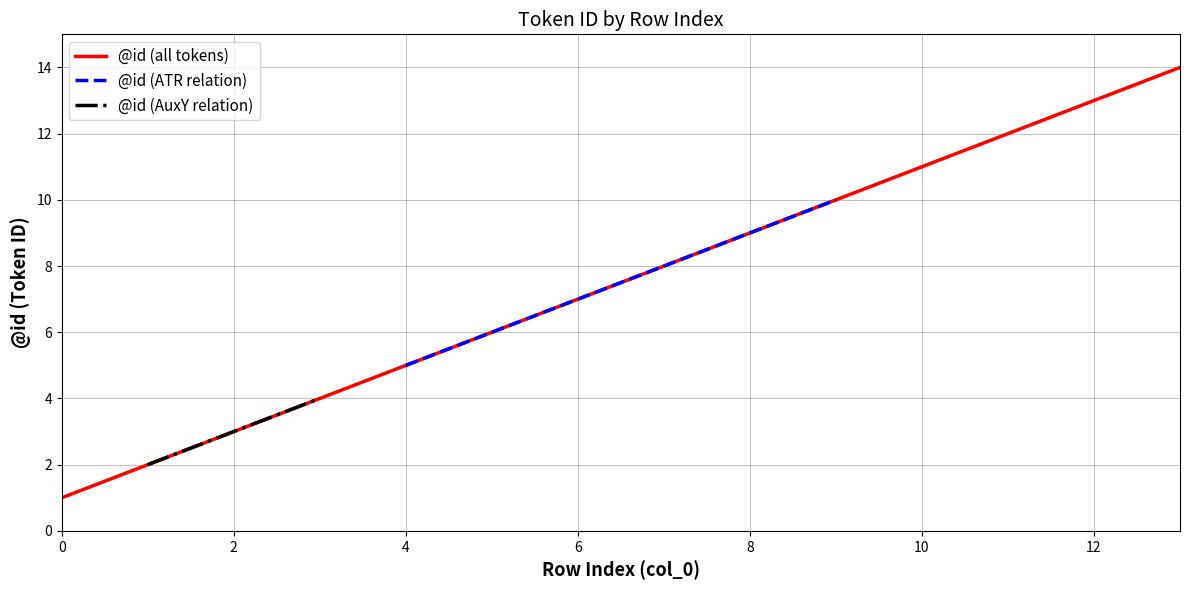

The chart shows a value of 8 at 7. True or false?

True